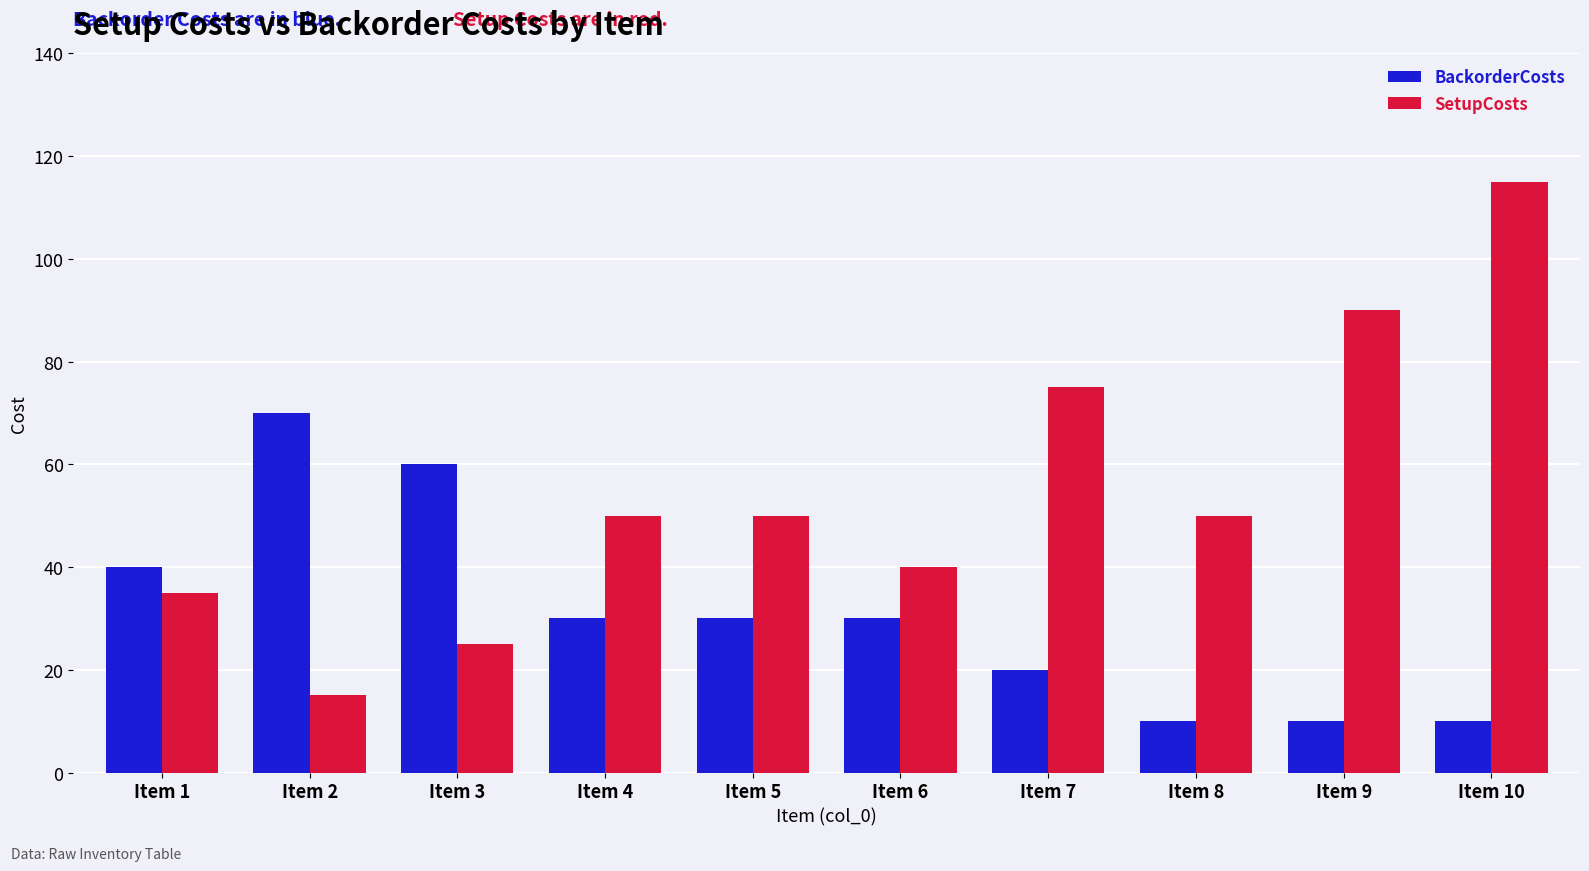

What is the sum of the BackorderCosts values at Item 3 and Item 2?

130